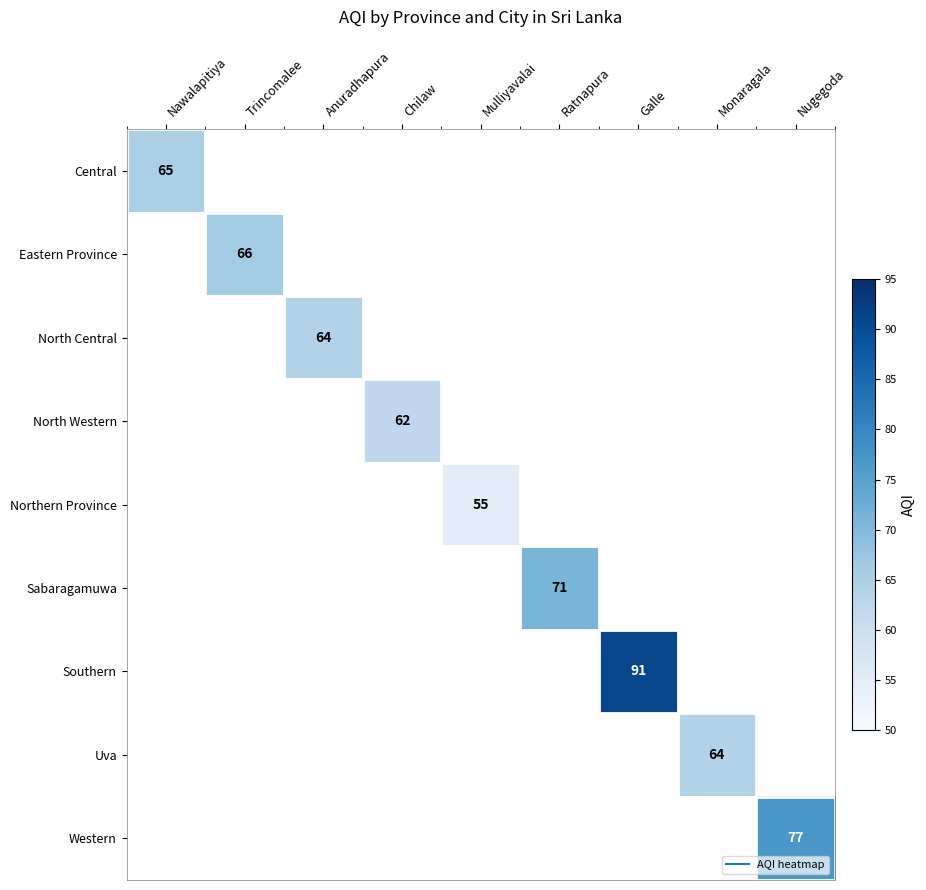

Which category has the highest value across all series?

Galle